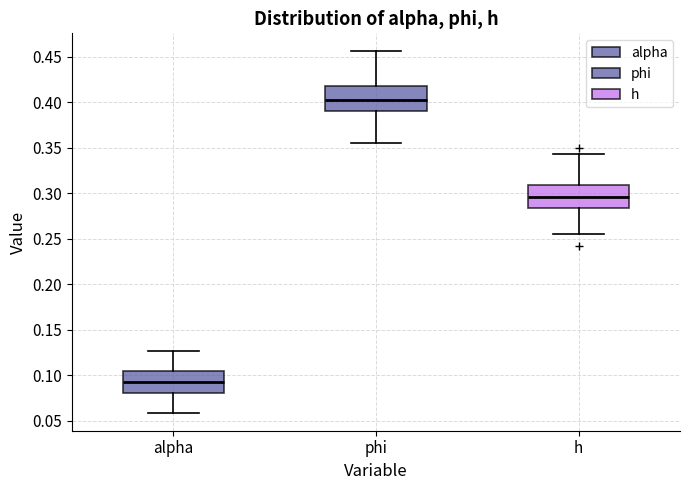

Reading left to right, transcribe this box plot: for each box, give where its median line is, the range the box spans, and where its two whiskers end, as read against the y-axis. The values are not printed on the chart, so give them approximately, as read against the axis.

alpha: median 0.090, box 0.080 to 0.105, whiskers 0.060 to 0.125
phi: median 0.400, box 0.390 to 0.420, whiskers 0.355 to 0.455
h: median 0.295, box 0.285 to 0.310, whiskers 0.255 to 0.345